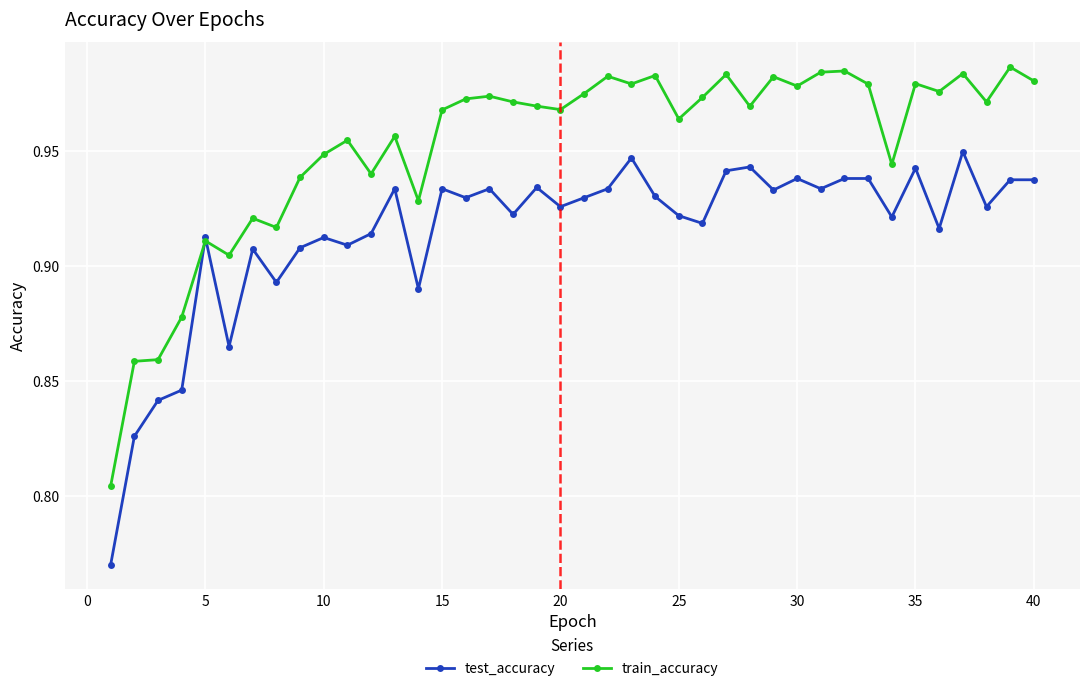

What is the sum of all test_accuracy values?

36.6